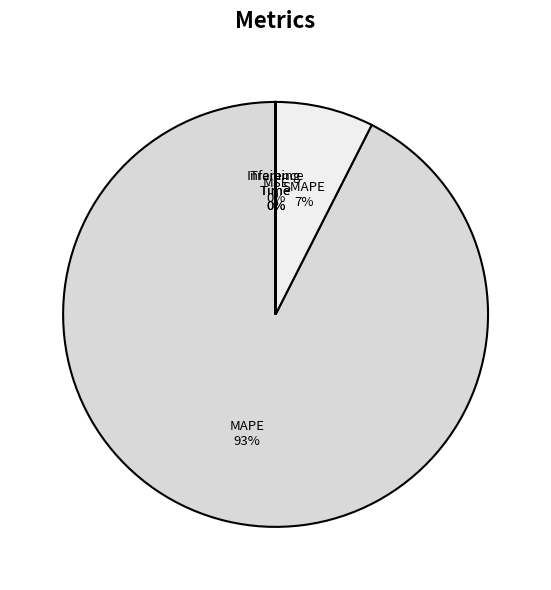

True or false: SMAPE accounts for 2% of the total.

False